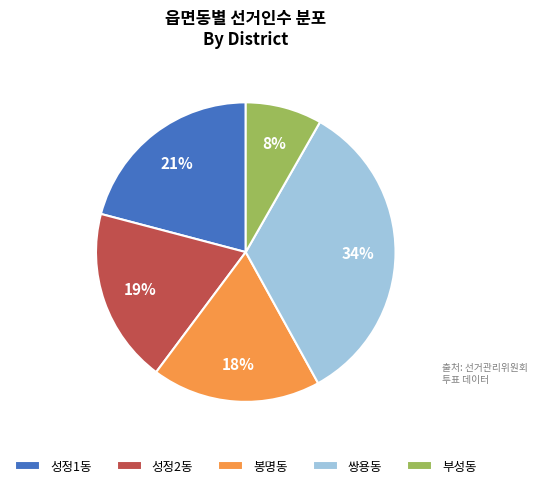

Count the number of slices in the pie.

5